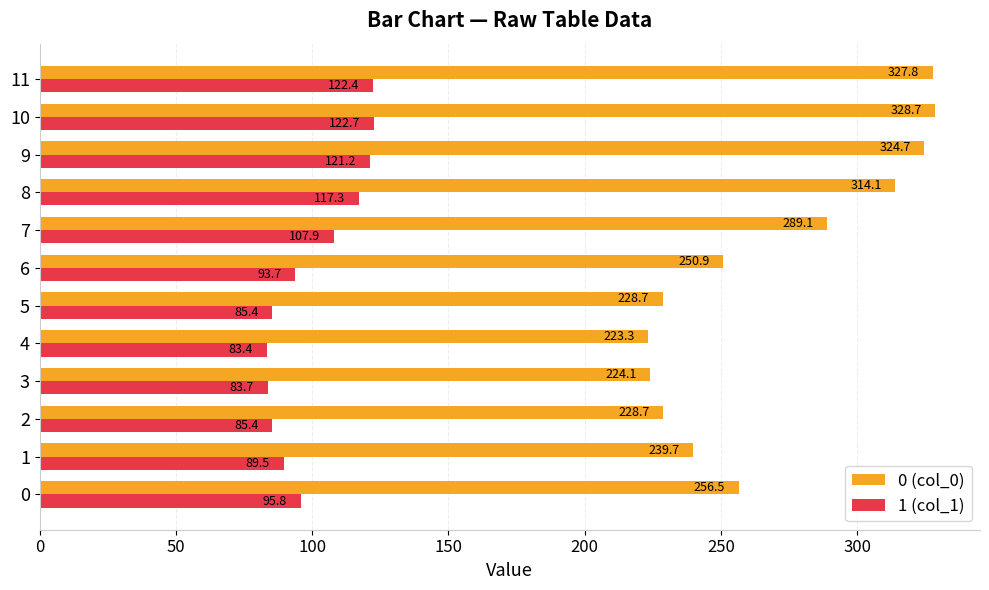

What is the maximum value for 1 (col_1)?

122.7